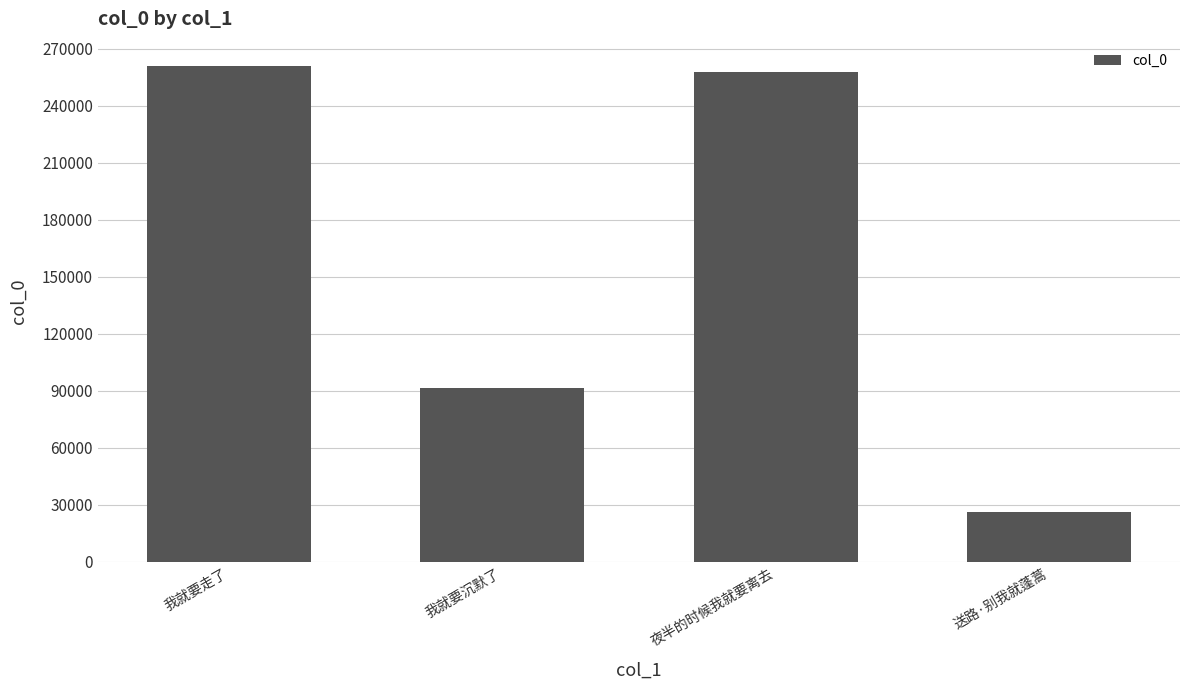

What is the sum of the values at 我就要沉默了 and 我就要走了?

352261